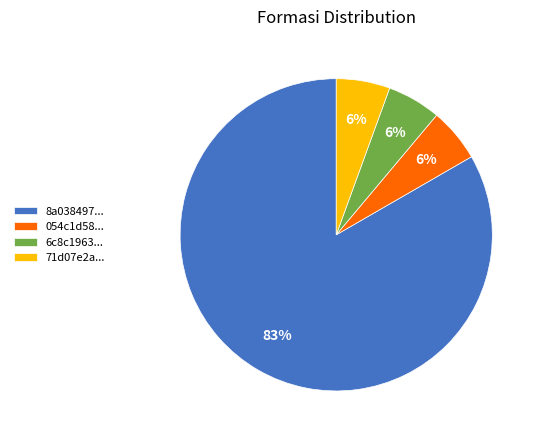

To the nearest percent, what portion does 054c1d58... represent?

6%